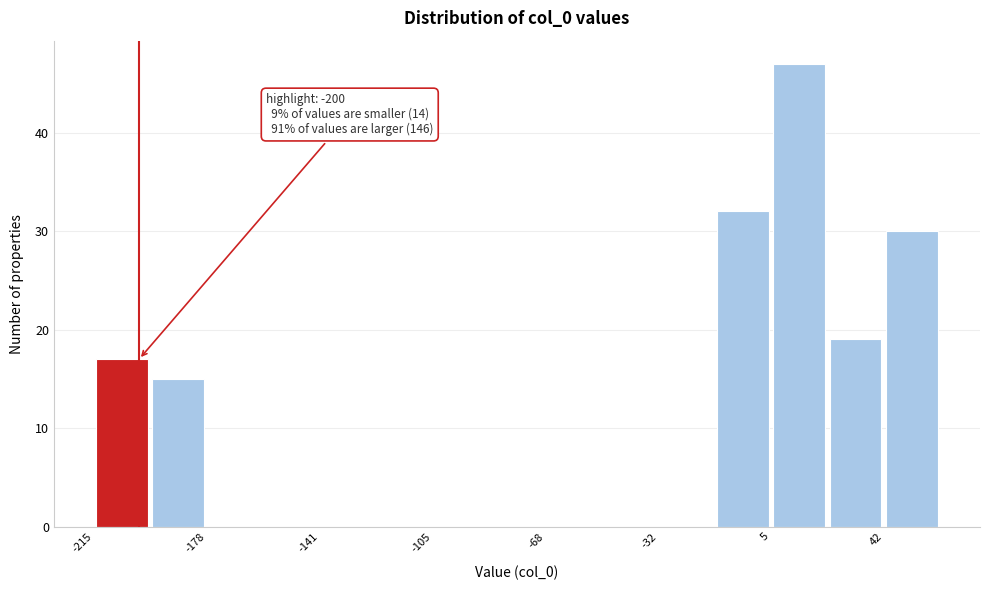

Read against the x-axis, roughly where is the centre of the tallest bar?

15